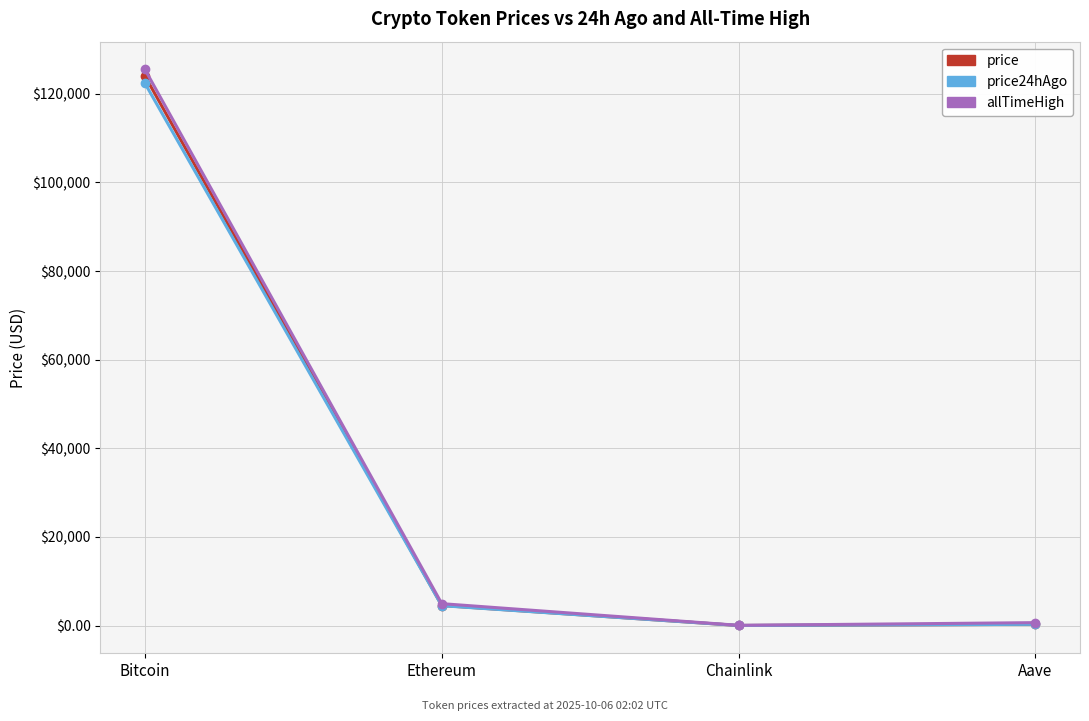

True or false: price has a value of 164137.9 at Bitcoin.

False